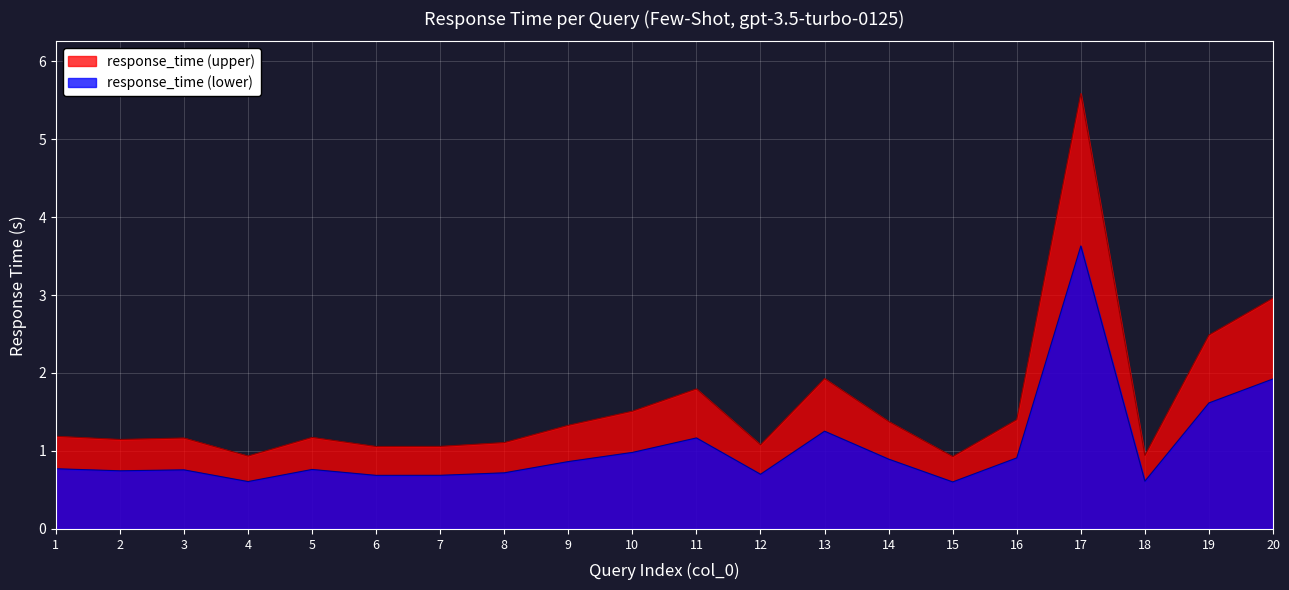

Rank the categories by value from lowest to highest.

15, 4, 18, 6, 7, 12, 8, 2, 3, 5, 1, 9, 14, 16, 10, 11, 13, 19, 20, 17